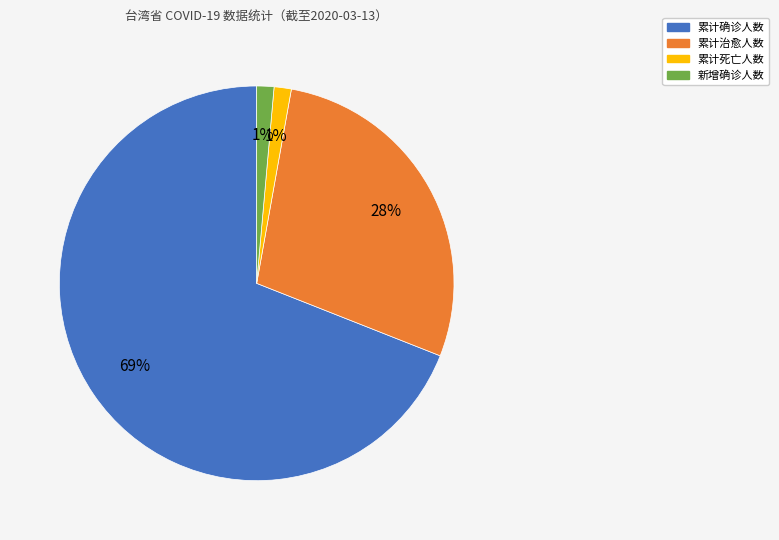

How many slices are in this pie chart?

4